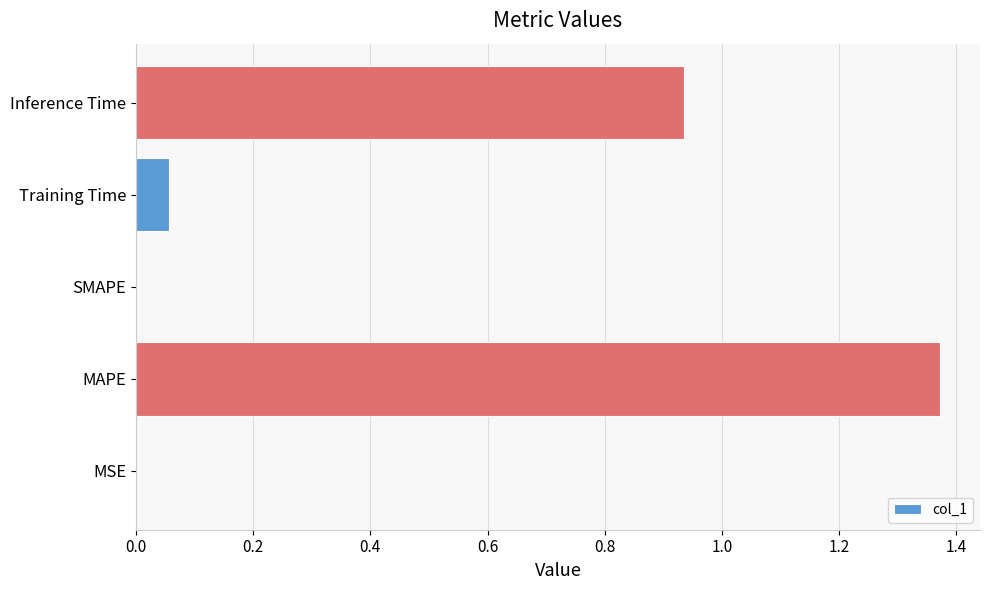

The chart shows a value of 0.7 at MAPE. True or false?

False